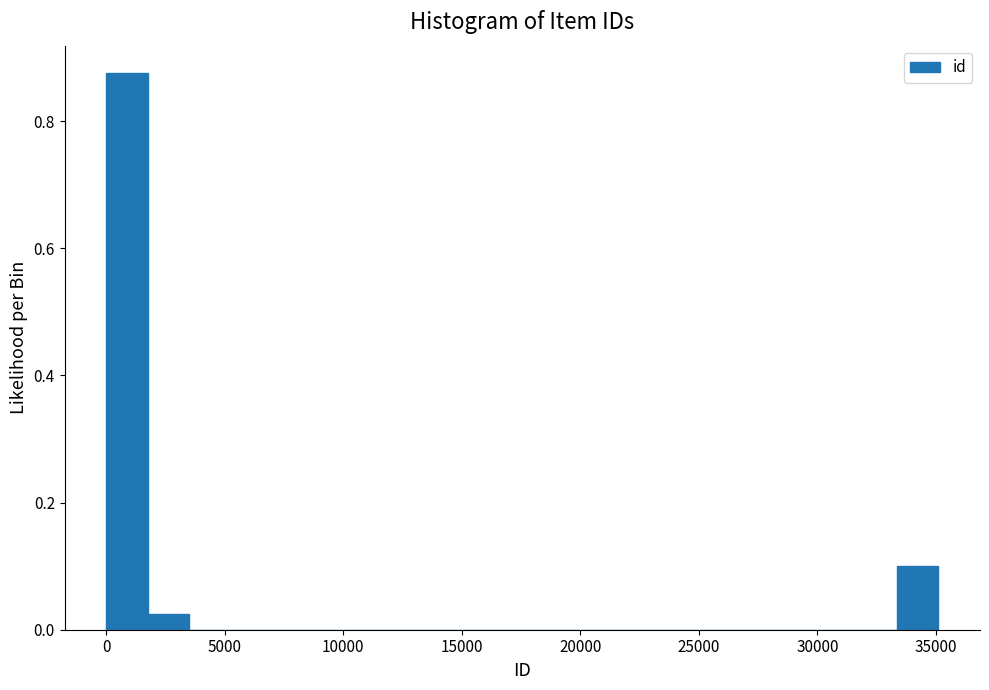

Read against the x-axis, roughly where is the centre of the tallest bar?

1000